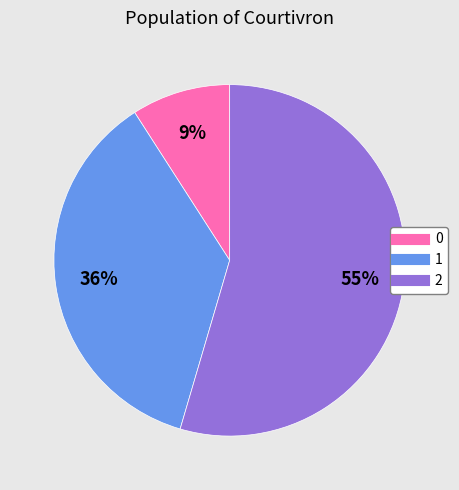

Which slice represents more than half of the pie?

2